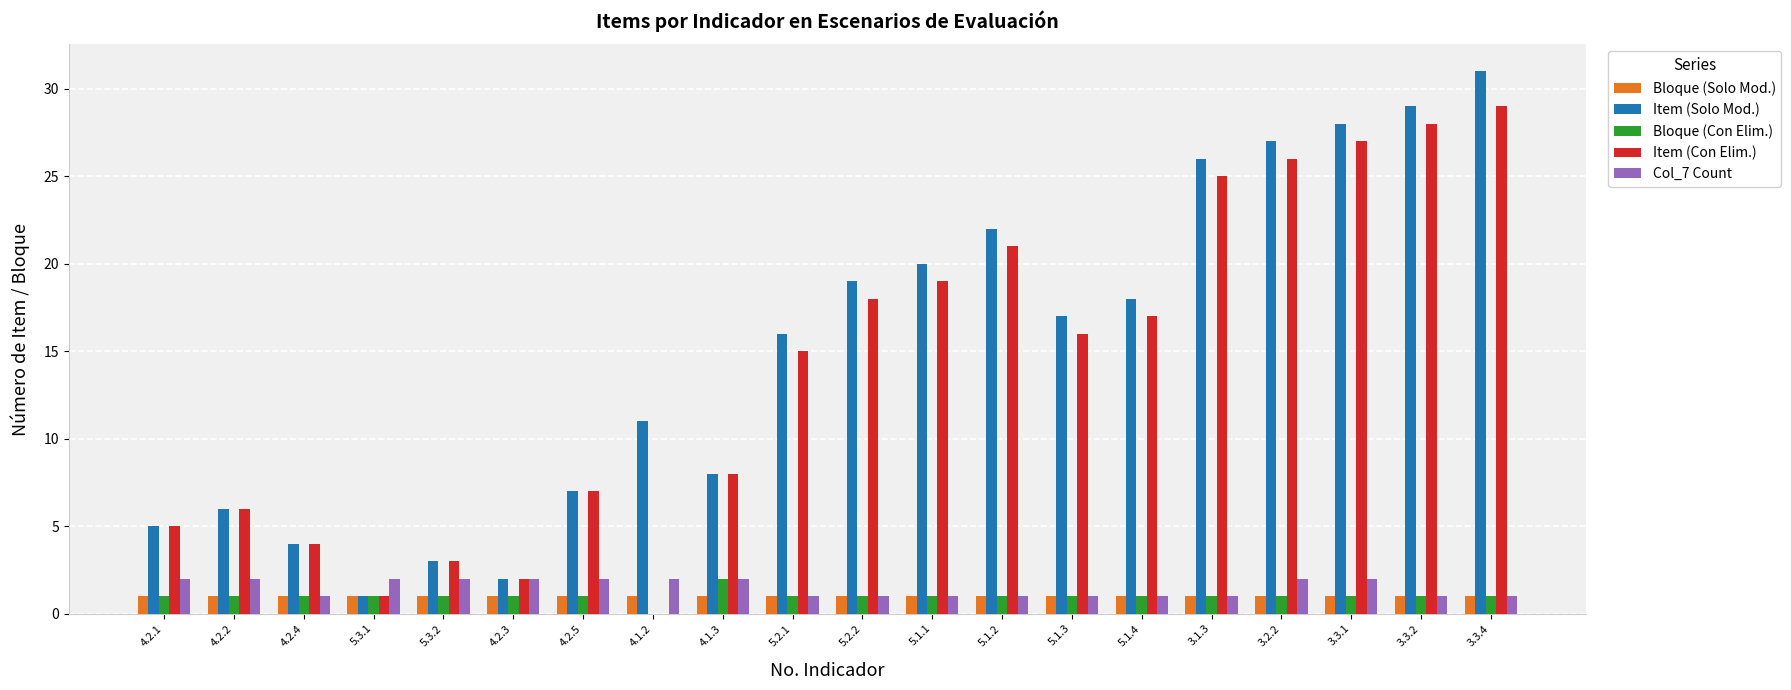

What is the maximum value shown in the chart?

31